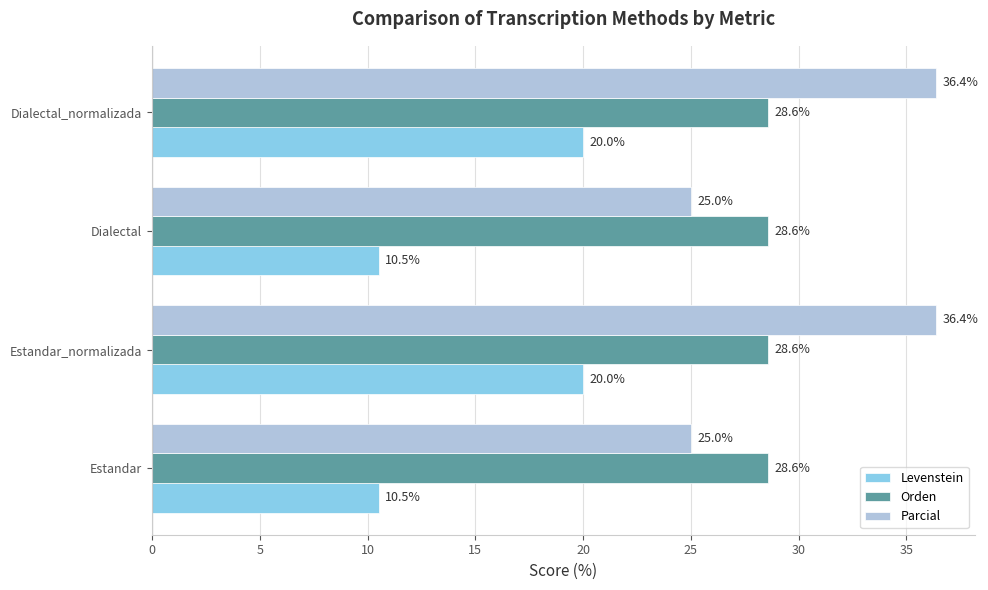

What is the total value across all series at Dialectal?

64.1